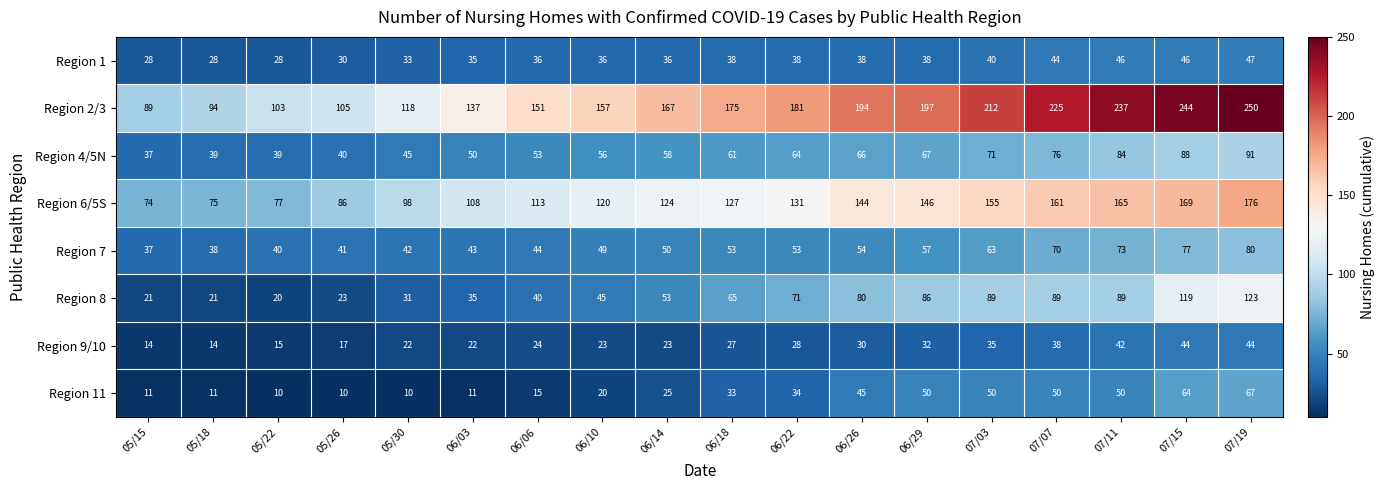

The value of Region 4/5N at 05/18 is 19. True or false?

False